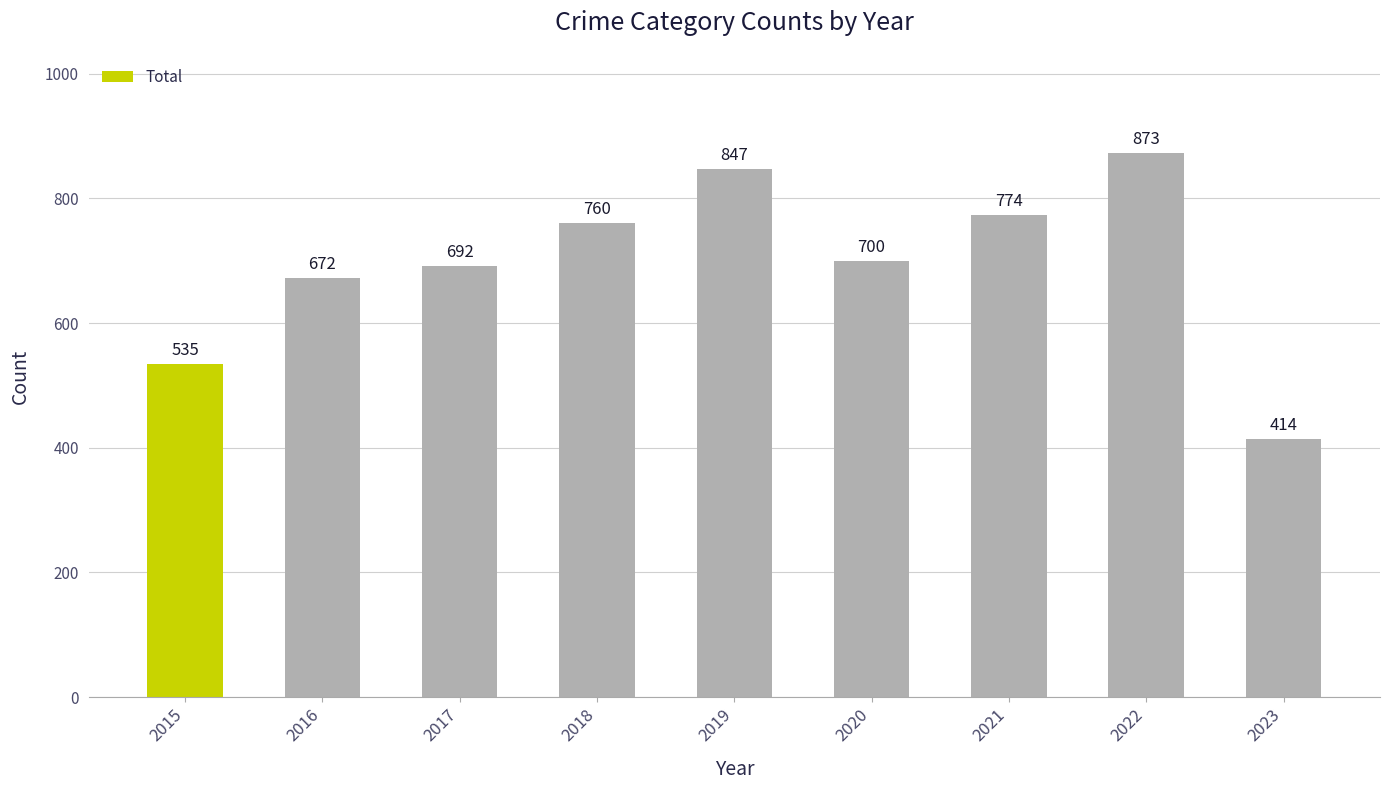

What is the change in value from 2016 to 2018?

+88